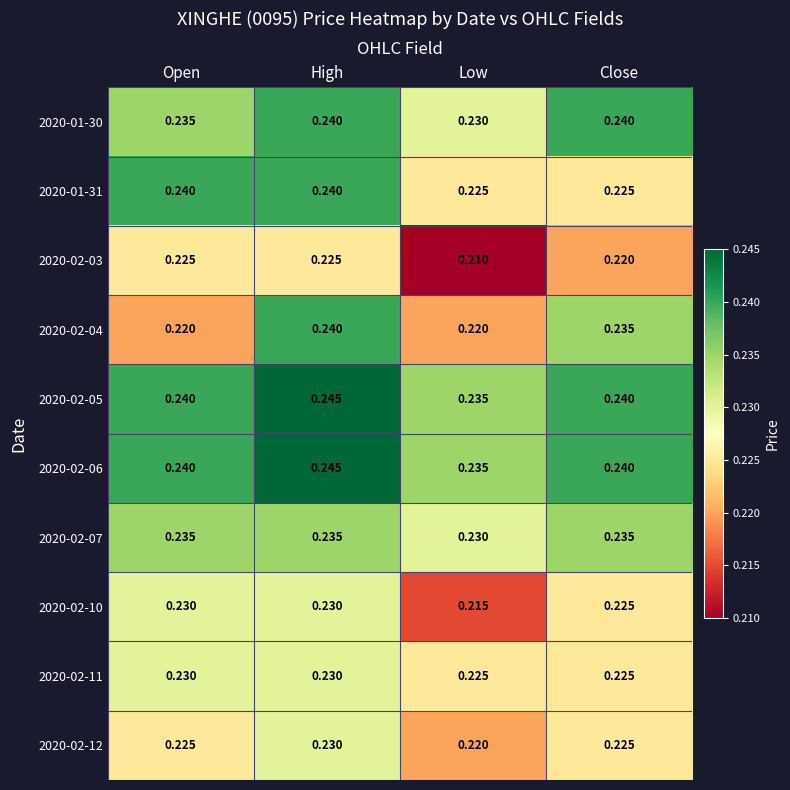

Is the value of 2020-02-06 at Close greater than the value of 2020-02-12 at Close?

Yes